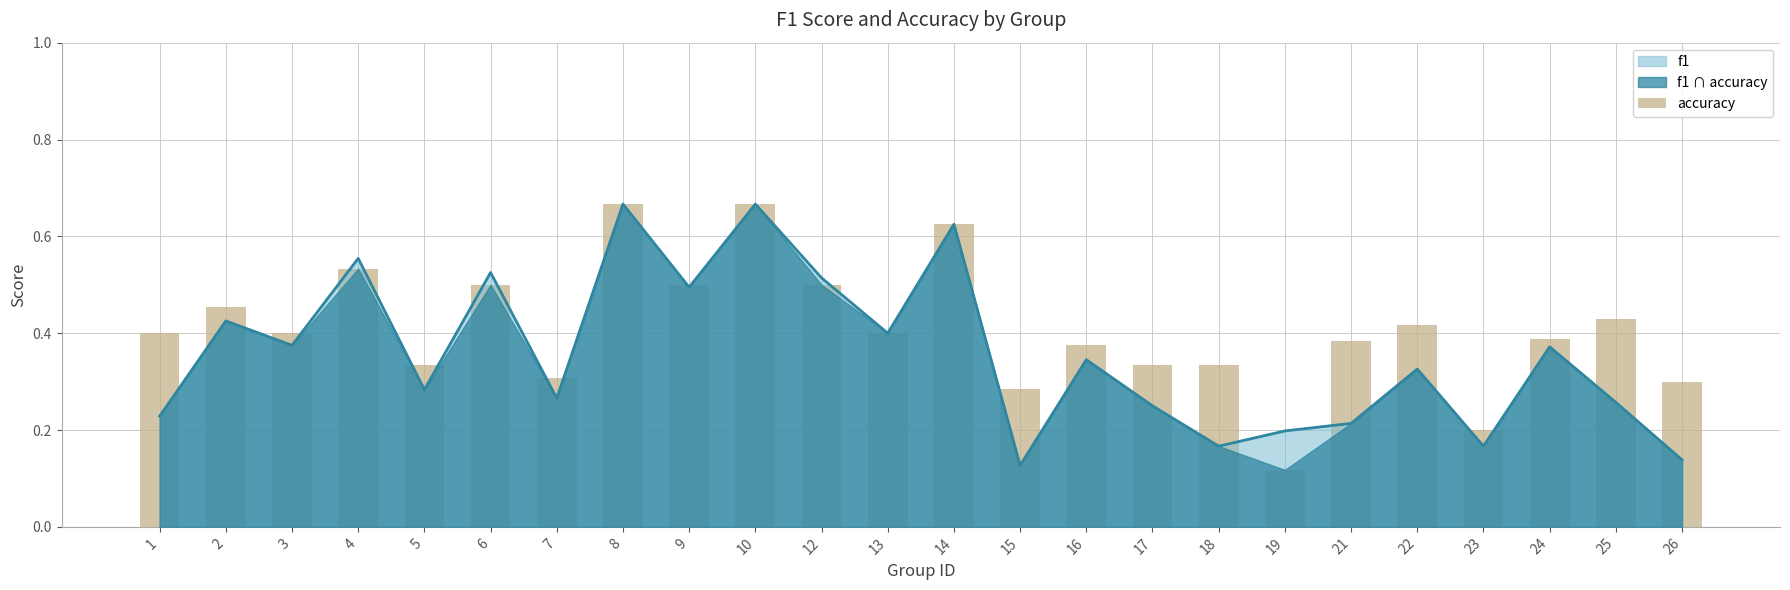

What is the value of the 3rd bar from the left?

0.4